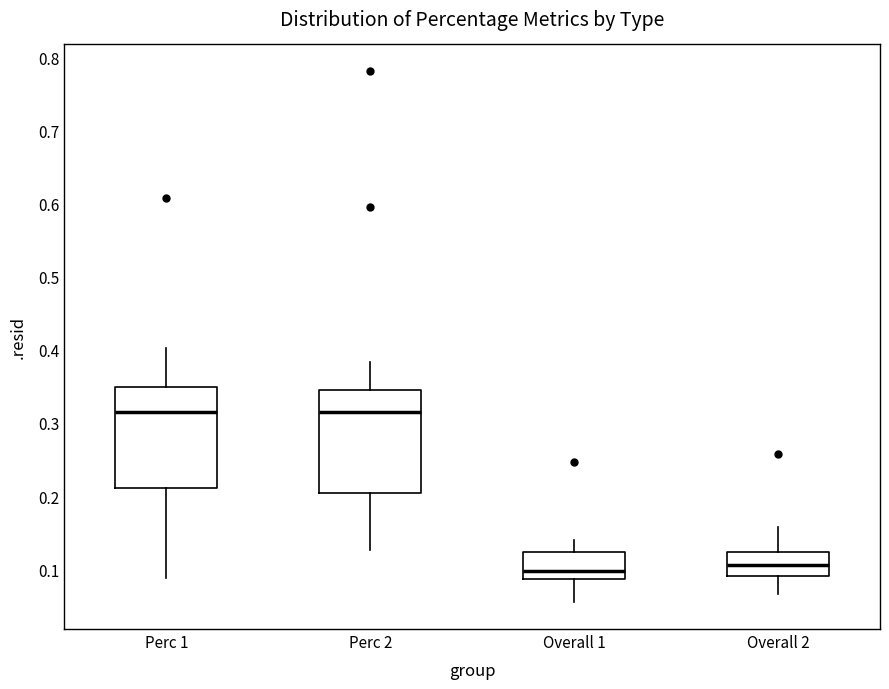

Where does the upper whisker of the box for Overall 1 end on the y-axis? The values are not printed on the chart, so give them approximately, as read against the axis.

0.14